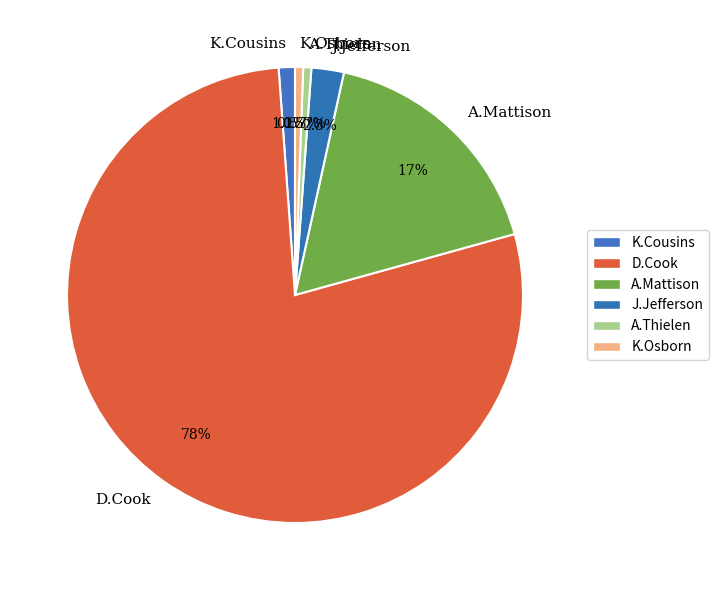

To the nearest percent, what is the average slice percentage?

17%